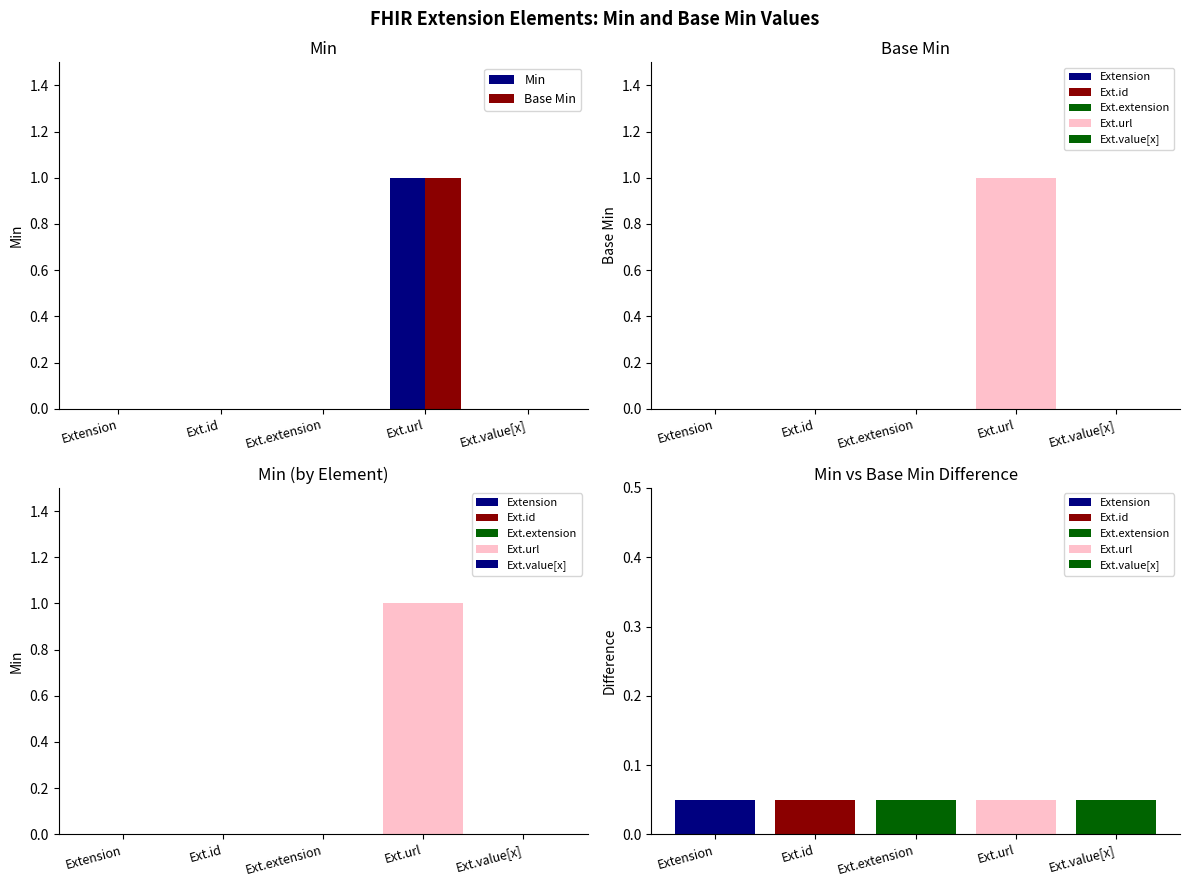

At how many categories does at least one series exceed 0?

1